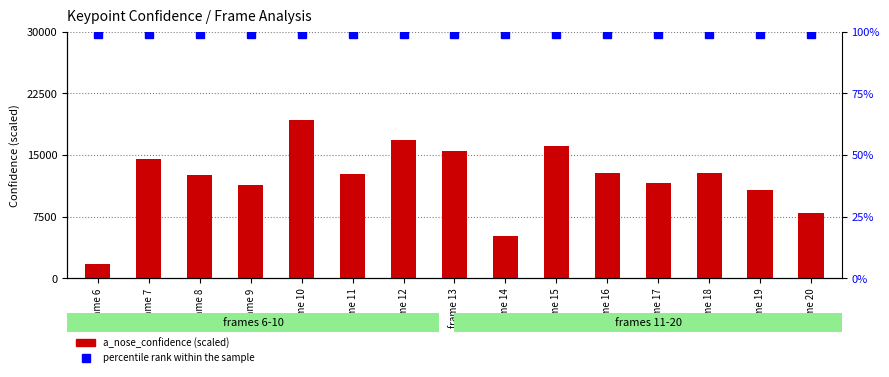

At which label is a_nose_confidence closest to 10477?

frame 19